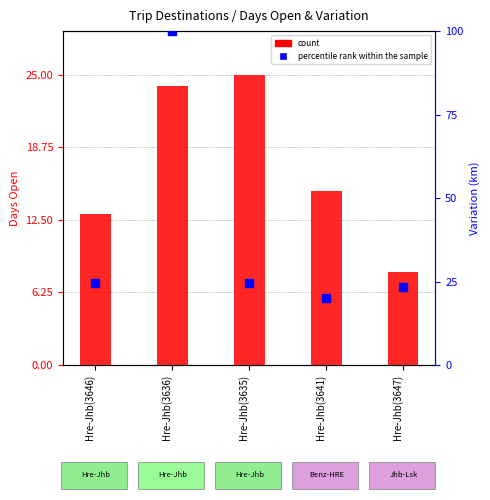

Which series reaches the maximum Y coordinate?

percentile rank within the sample